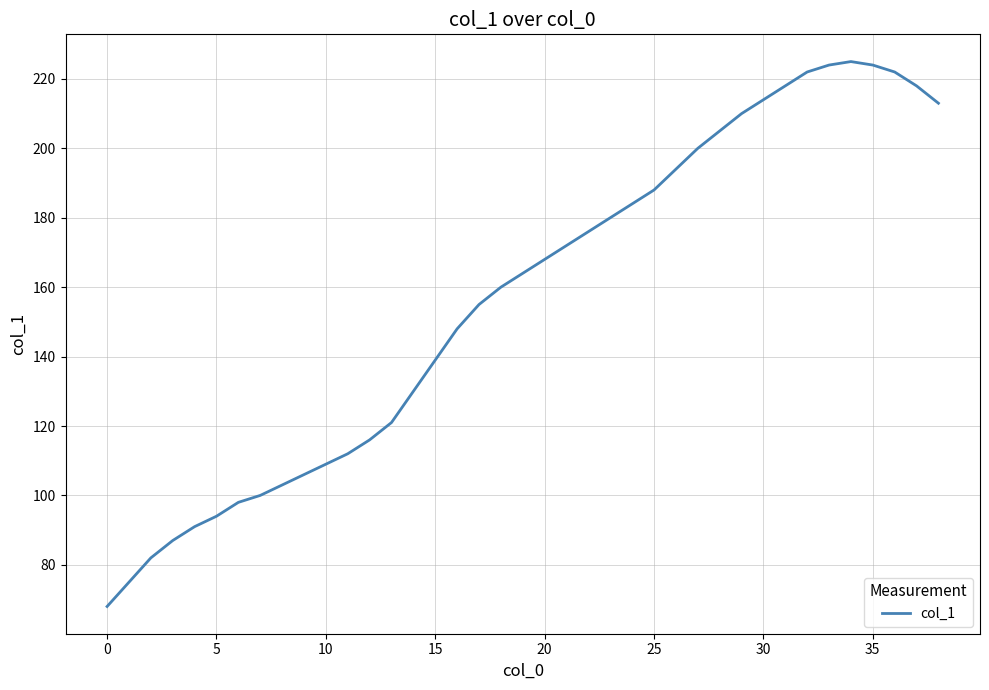

What is the smallest value displayed?

68